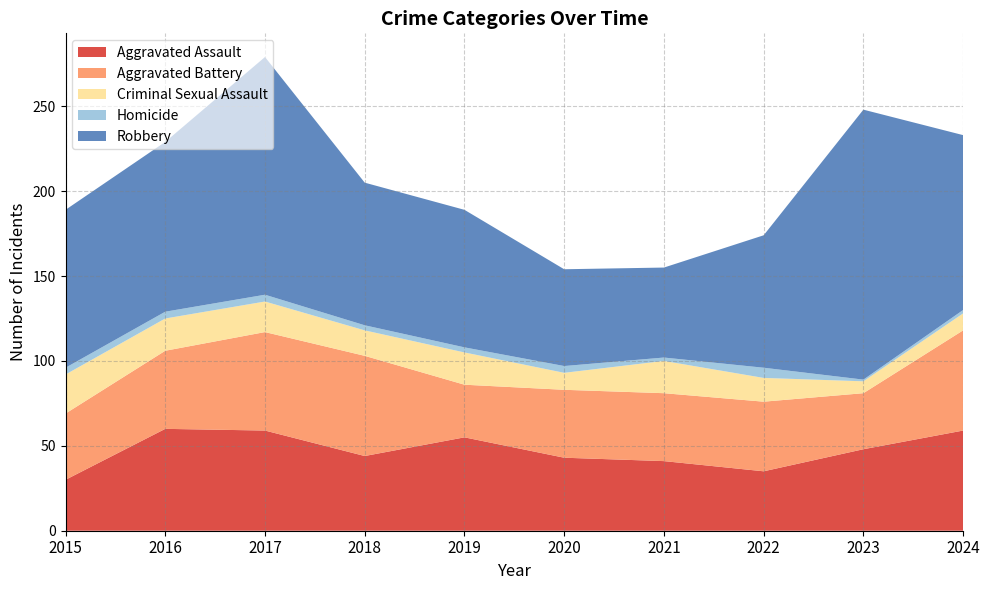

Reading left to right, transcribe all the data shown in this chart.

Aggravated Assault: 30	60	59	44	55	43	41	35	48	59
Aggravated Battery: 39	46	58	59	31	40	40	41	33	59
Criminal Sexual Assault: 23	19	18	15	19	10	19	14	7	10
Homicide: 4	4	4	3	3	4	2	6	1	2
Robbery: 93	100	140	84	81	57	53	78	159	103